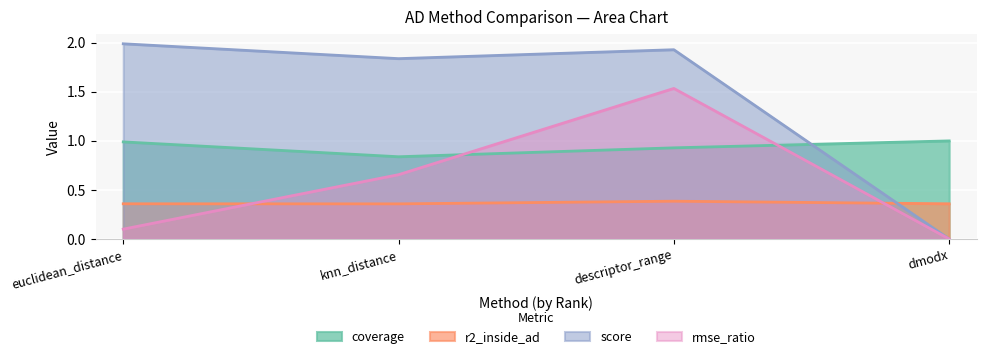

How many interior local peaks does the coverage series have?

0